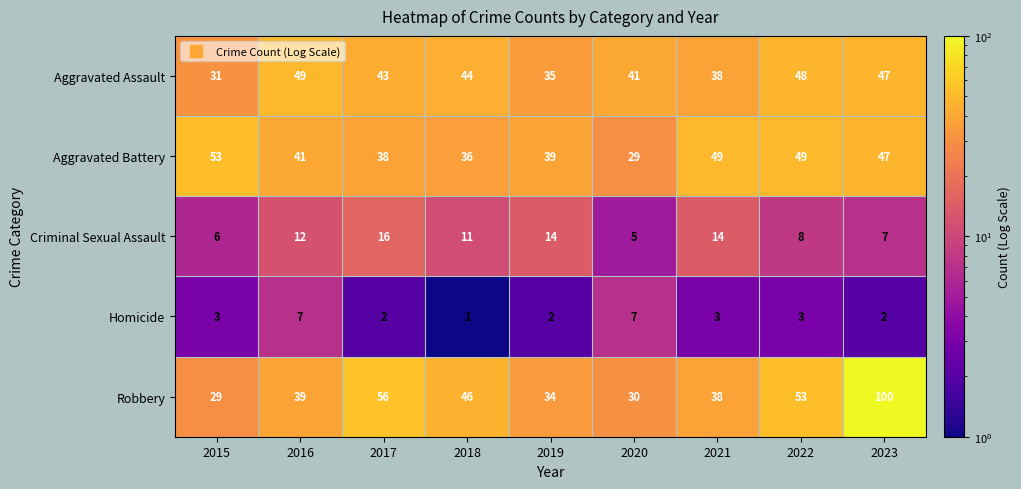

True or false: Criminal Sexual Assault has a value of 11 at 2018.

True